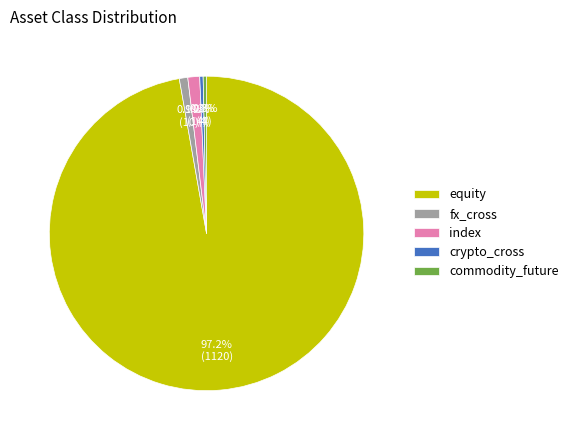

Which category has the biggest portion of the pie?

equity